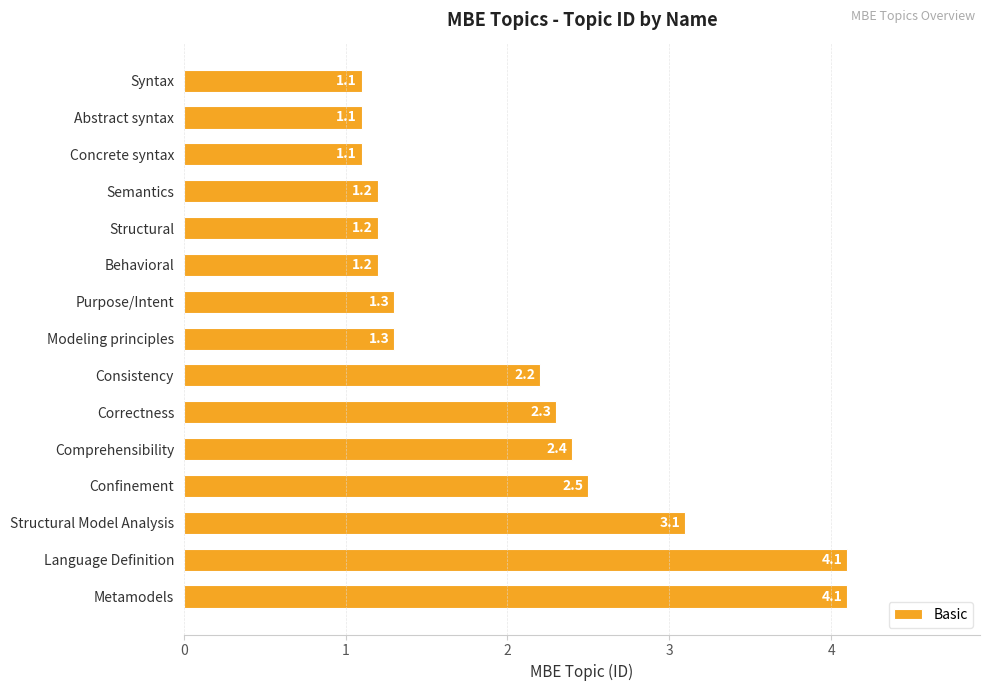

What is the smallest value displayed?

1.1